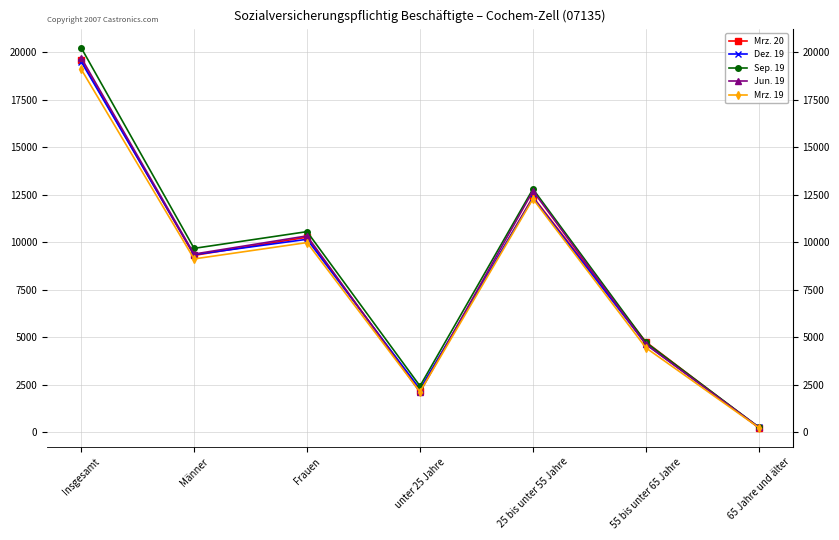

What is the smallest value displayed?

240